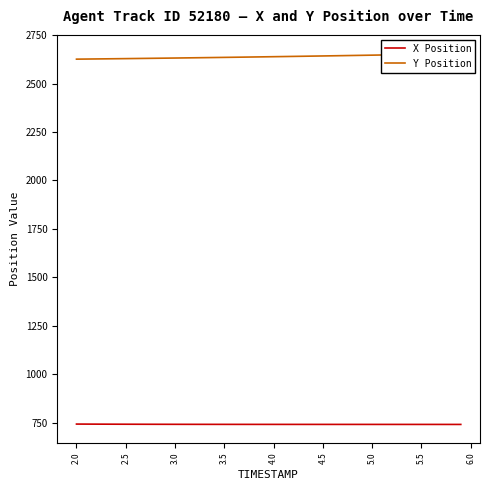

What is the highest value of the X Position series?

743.0